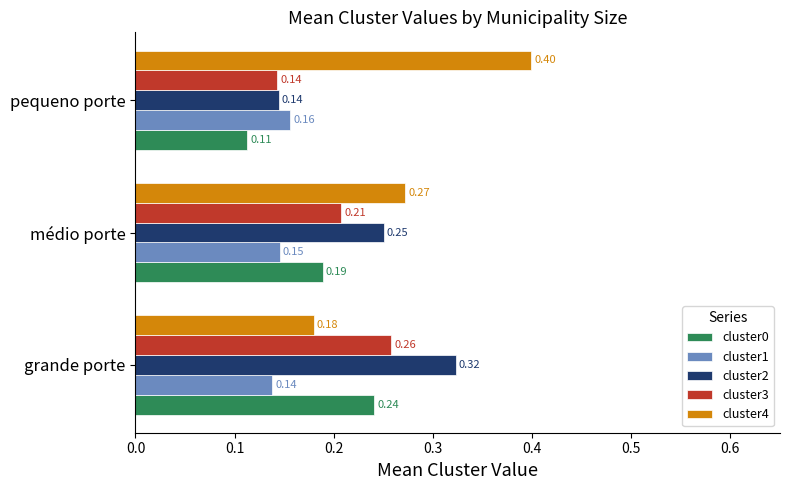

Which label corresponds to the largest value in the chart?

pequeno porte